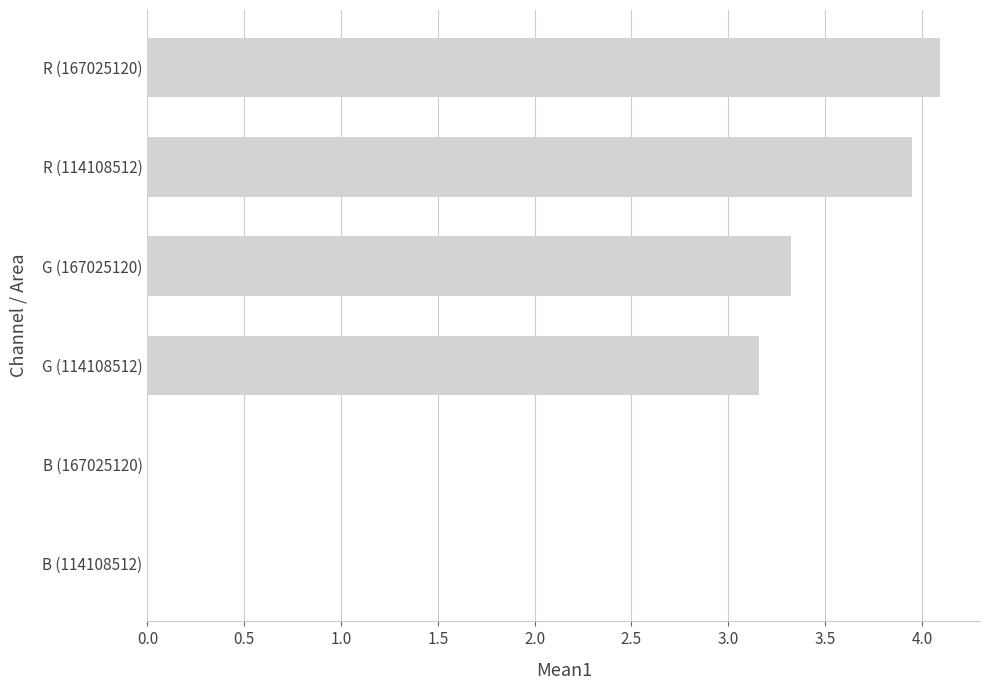

Between G (167025120) and B (167025120), which is larger?

G (167025120)